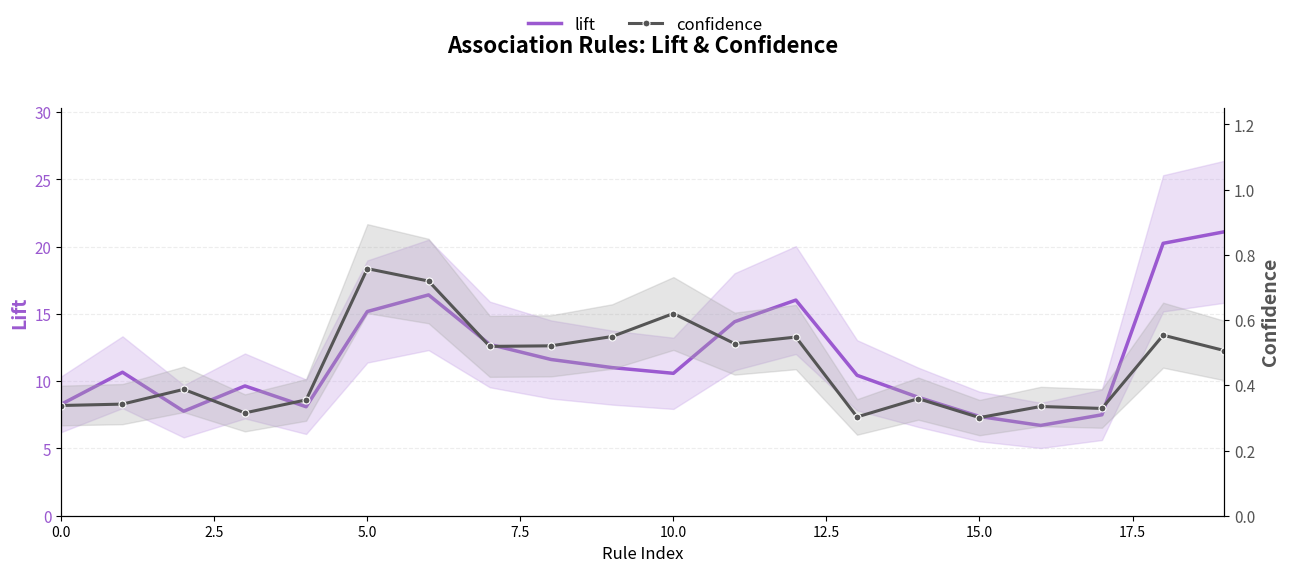

How many interior local valleys does the confidence series have?

6